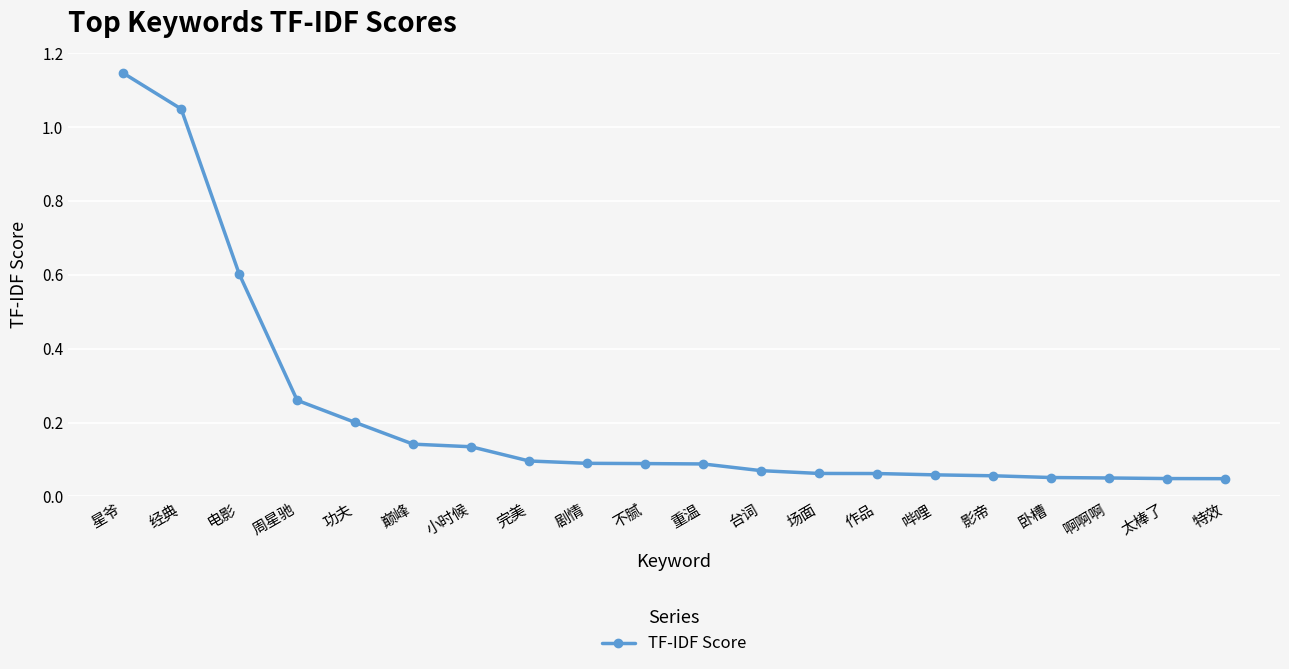

What is the label of the 8th point from the right?

场面